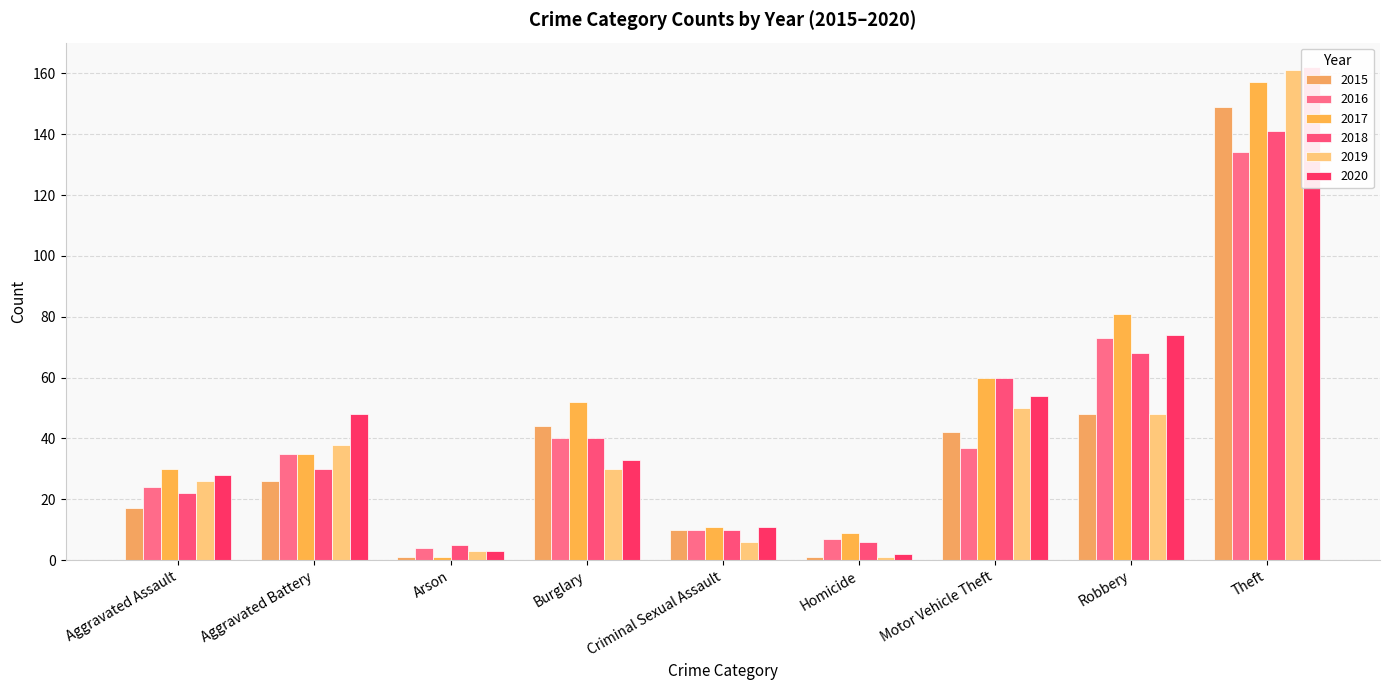

True or false: 2018 has a value of 60 at Motor Vehicle Theft.

True